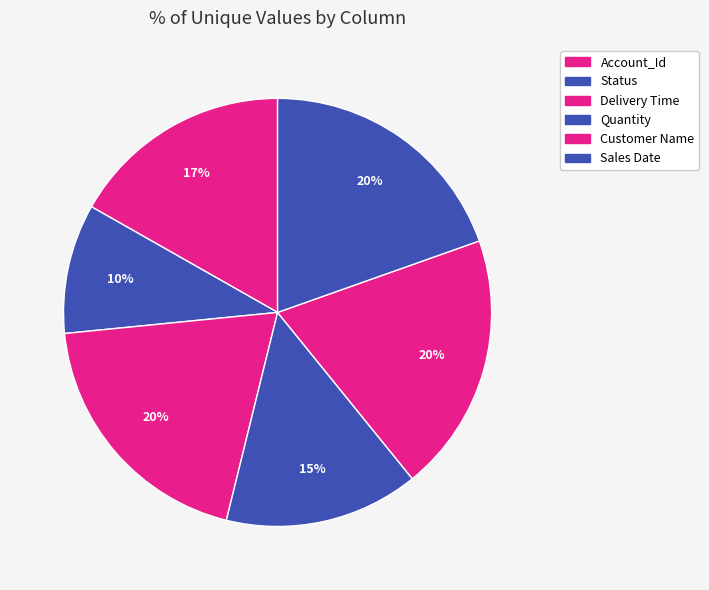

Count the number of slices in the pie.

6